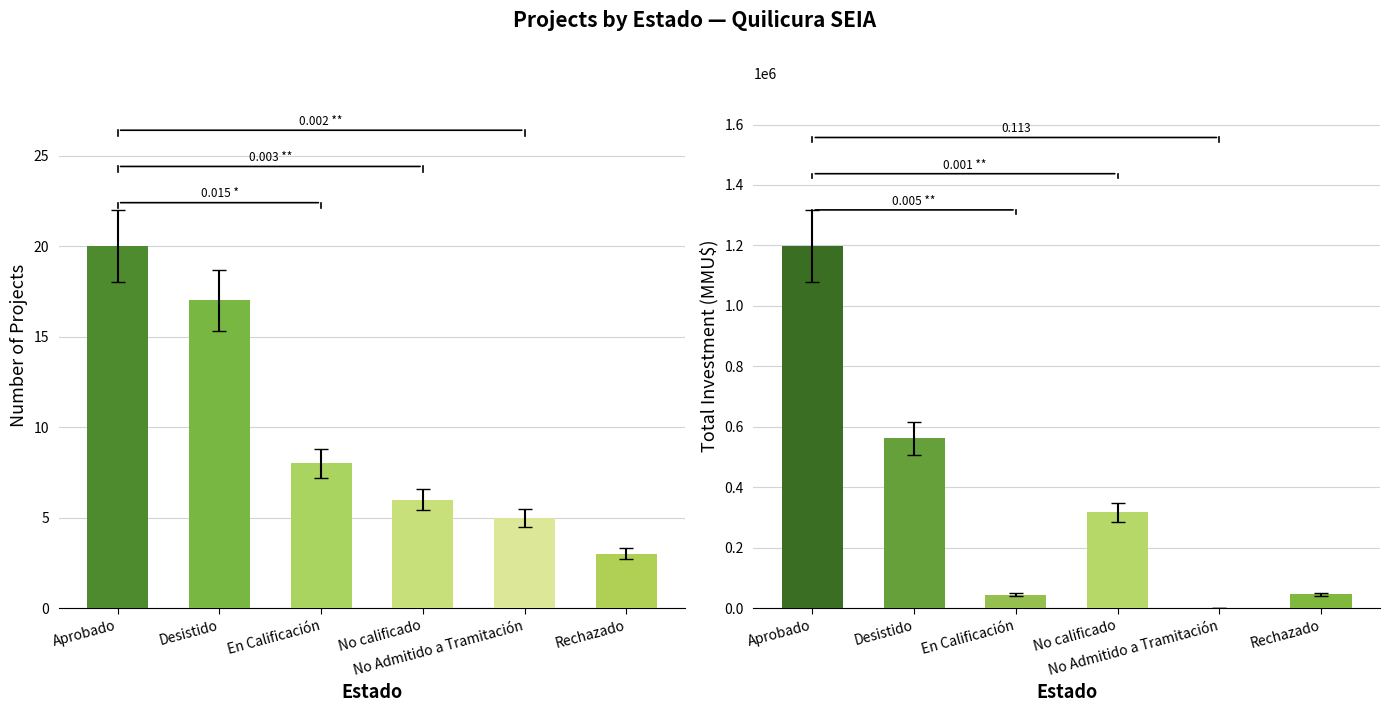

Reading right to left, extract all data points from this chart.

count: Rechazado=3	No Admitido a Tramitación=5	No calificado=6	En Calificación=8	Desistido=17	Aprobado=20
total_investment: Rechazado=46000	No Admitido a Tramitación=0	No calificado=317000	En Calificación=45000	Desistido=561500	Aprobado=1197790